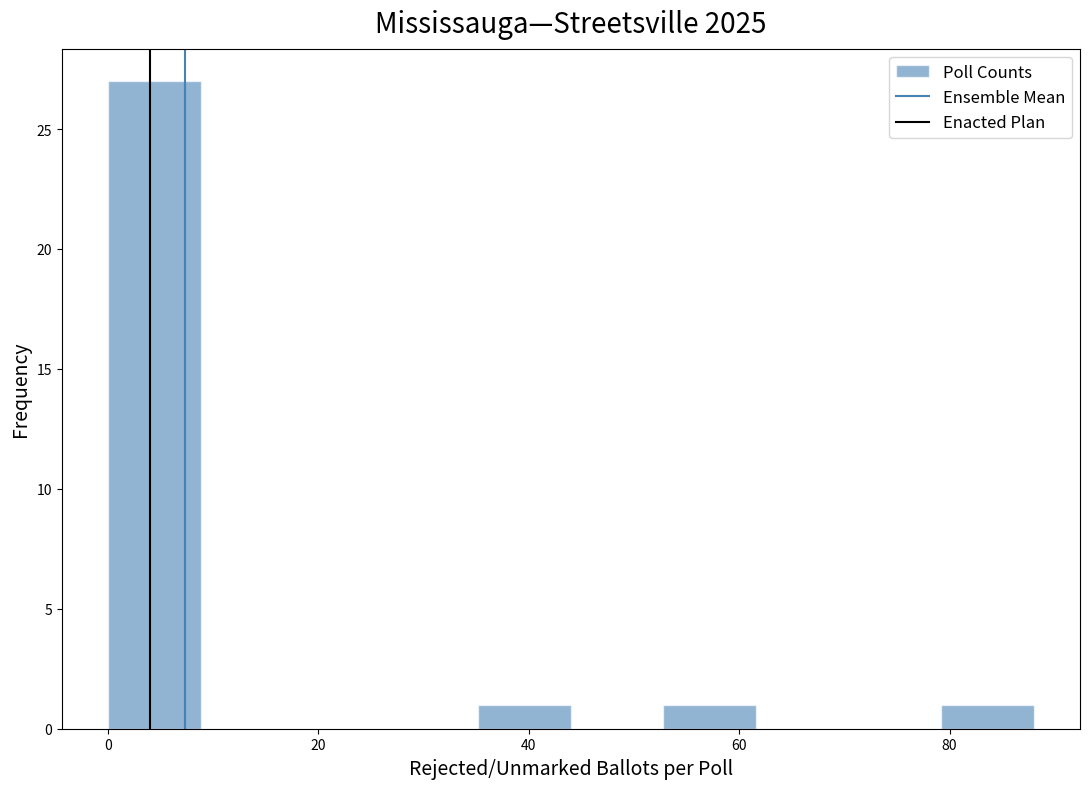

Reading left to right, list every bar in this chart as the range it spans on the x-axis followed by its height. Neither the bar edges nor the heights are printed on the chart, so give them approximately, as read against the axes.

0.0 to 8.8: 27
8.8 to 17.6: 0
17.6 to 26.4: 0
26.4 to 35.2: 0
35.2 to 44.0: 1
44.0 to 52.8: 0
52.8 to 61.6: 1
61.6 to 70.4: 0
70.4 to 79.2: 0
79.2 to 88.0: 1